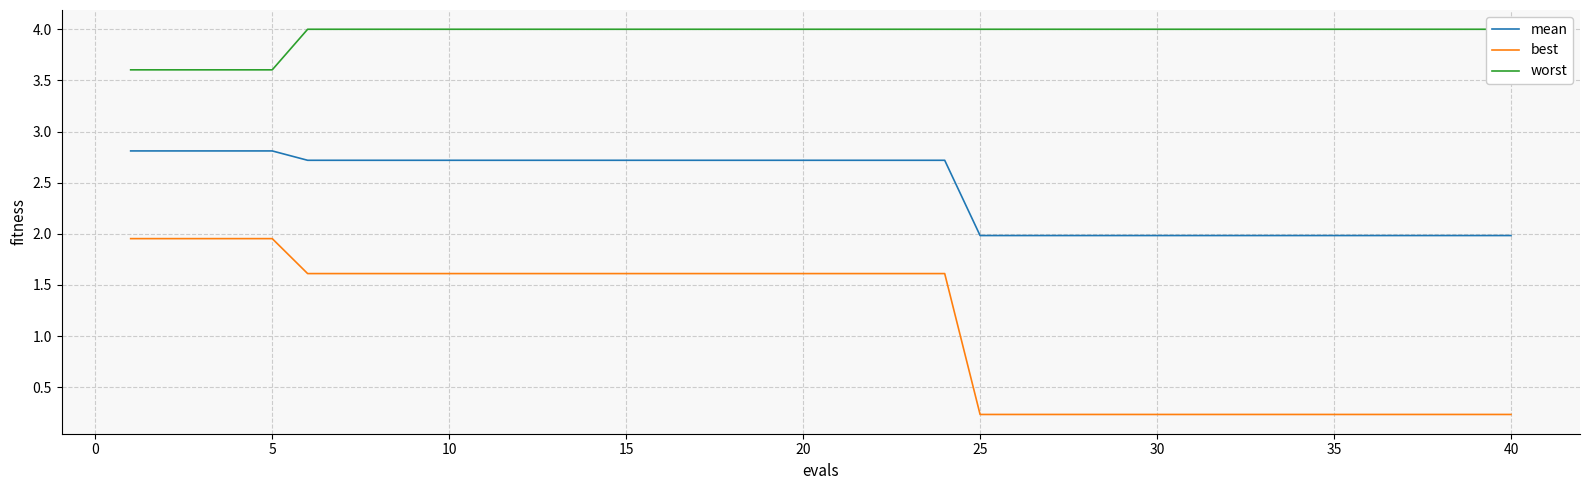

Which series has the widest spread of values?

best